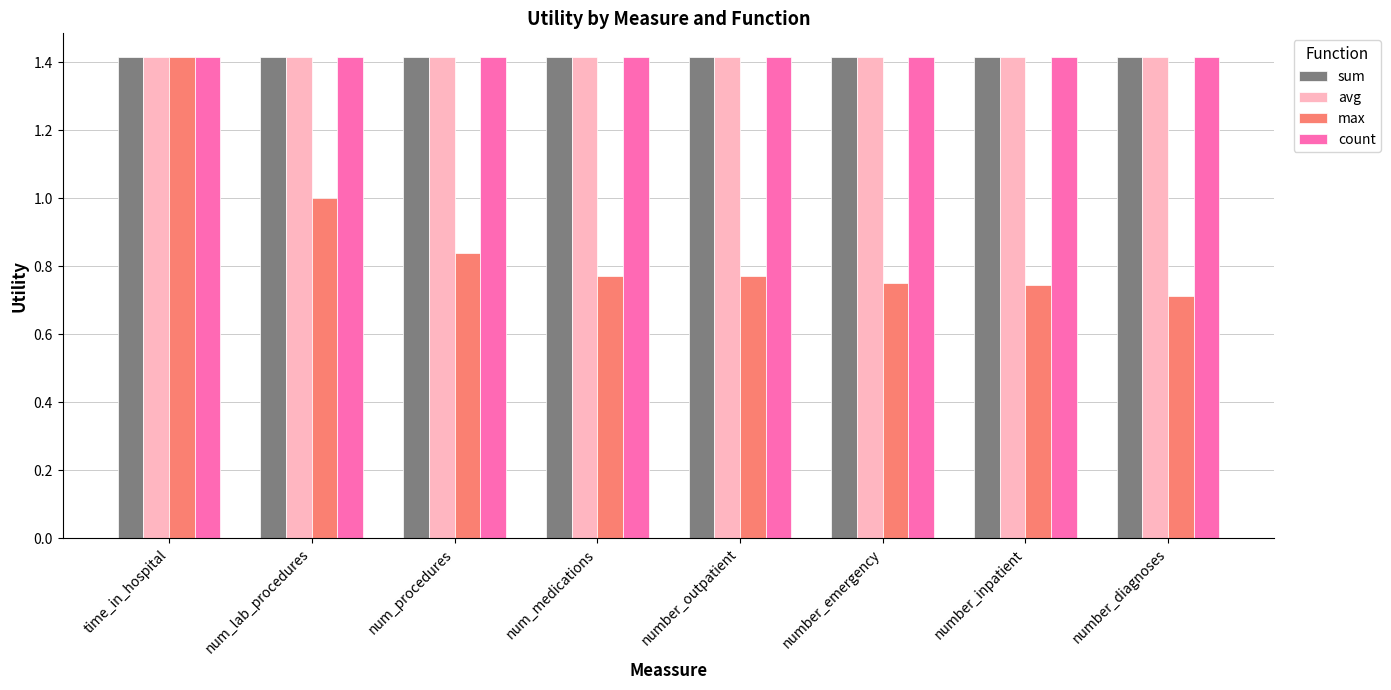

What is the sum of all sum values?

11.3